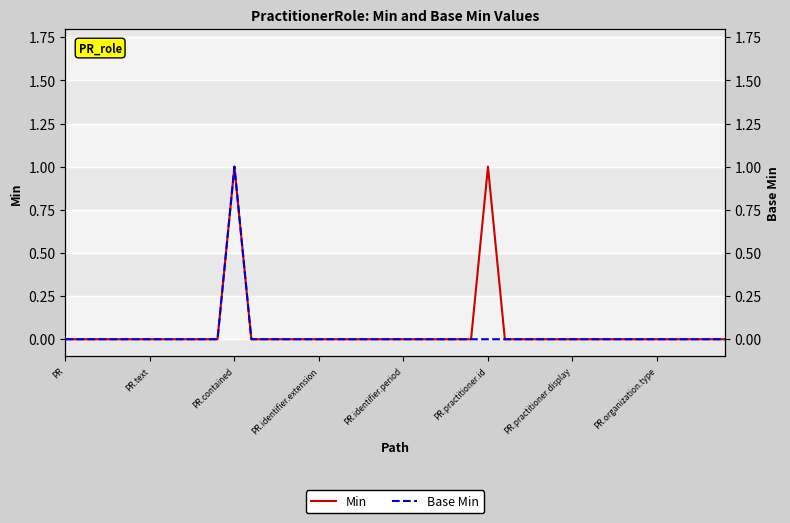

The Base Min series shows 0 at PR.organization.type. True or false?

False